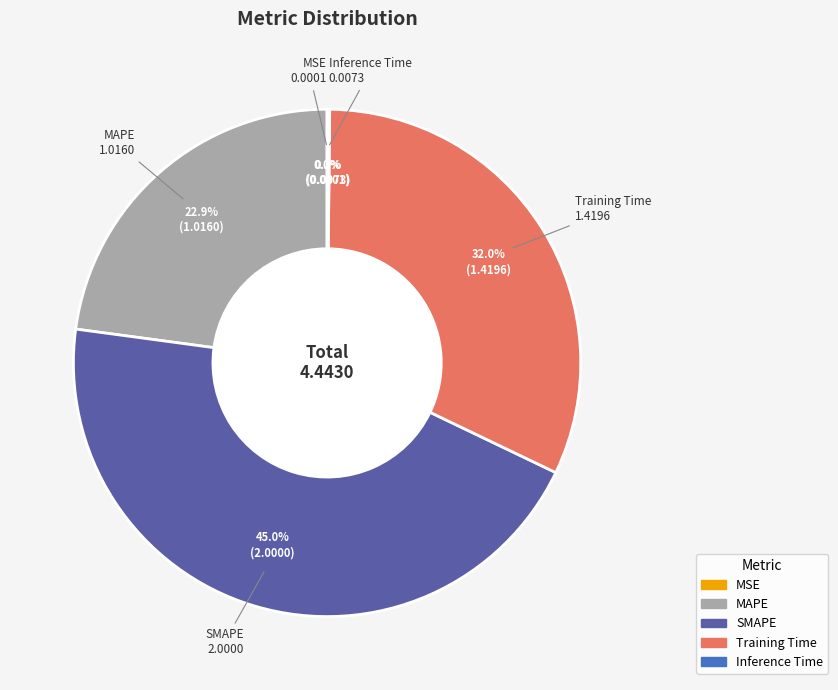

Which category has the biggest portion of the pie?

SMAPE